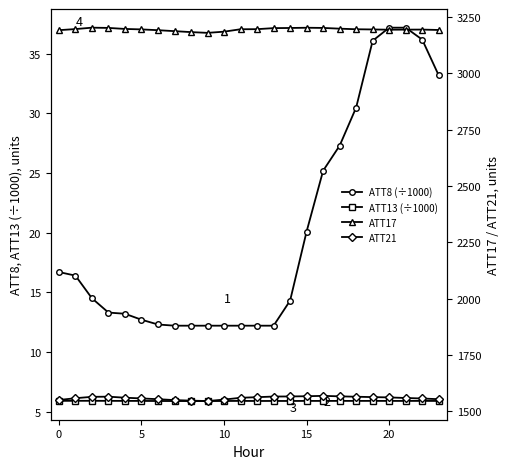

What is the sum of all ATT8 (÷1000) values?

481.8